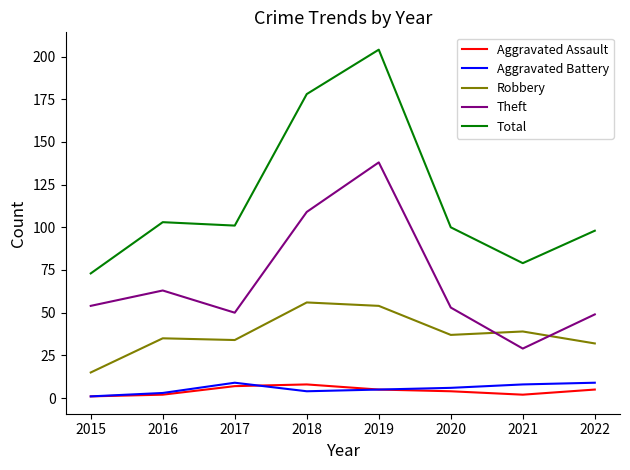

Reading left to right, extract all data points from this chart.

Aggravated Assault: 1	2	7	8	5	4	2	5
Aggravated Battery: 1	3	9	4	5	6	8	9
Robbery: 15	35	34	56	54	37	39	32
Theft: 54	63	50	109	138	53	29	49
Total: 73	103	101	178	204	100	79	98